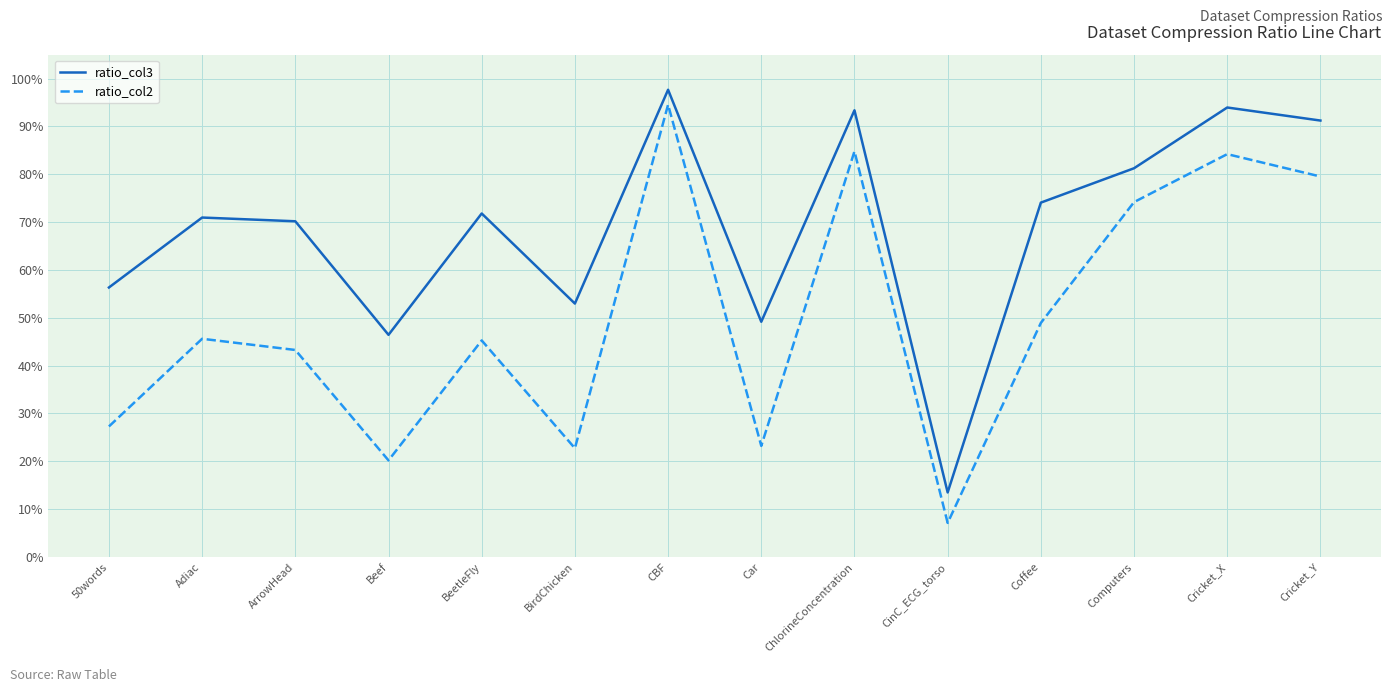

Rank the series by their maximum value, from highest to lowest.

ratio_col3, ratio_col2